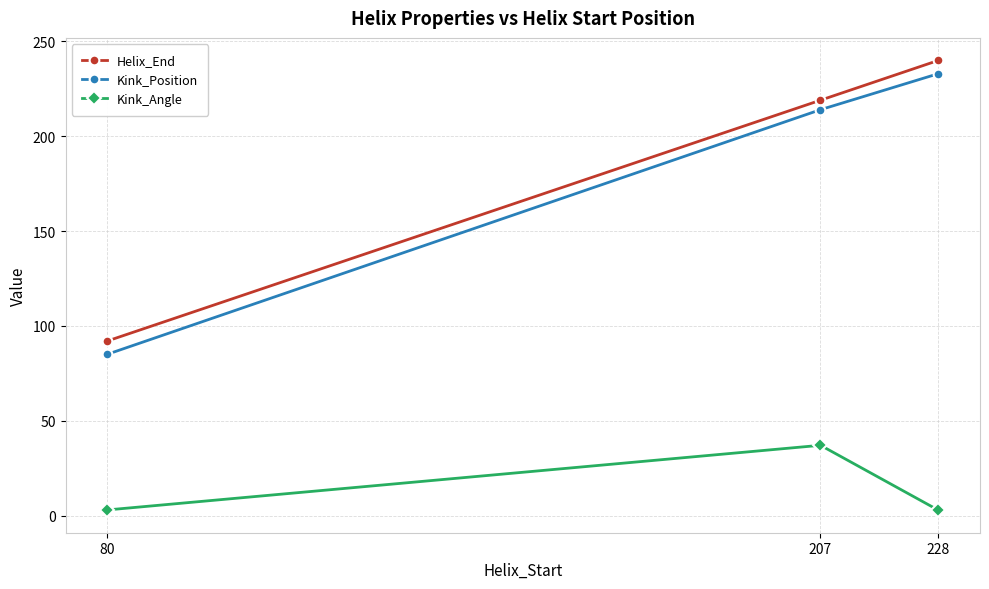

Which series changed the most between 207 and 228?

Kink_Angle